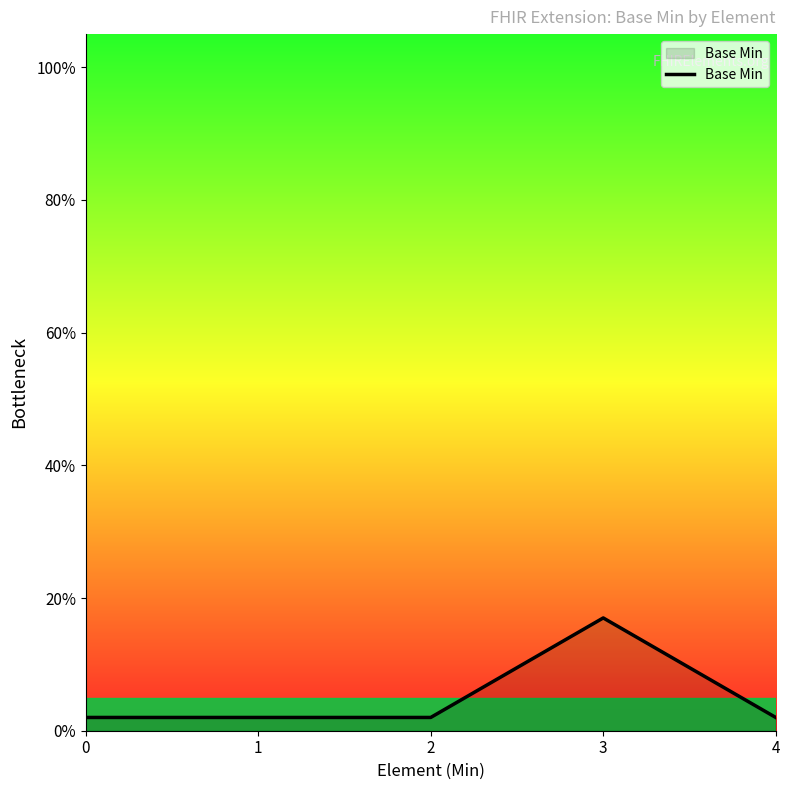

Does the chart have visible grid lines?

No